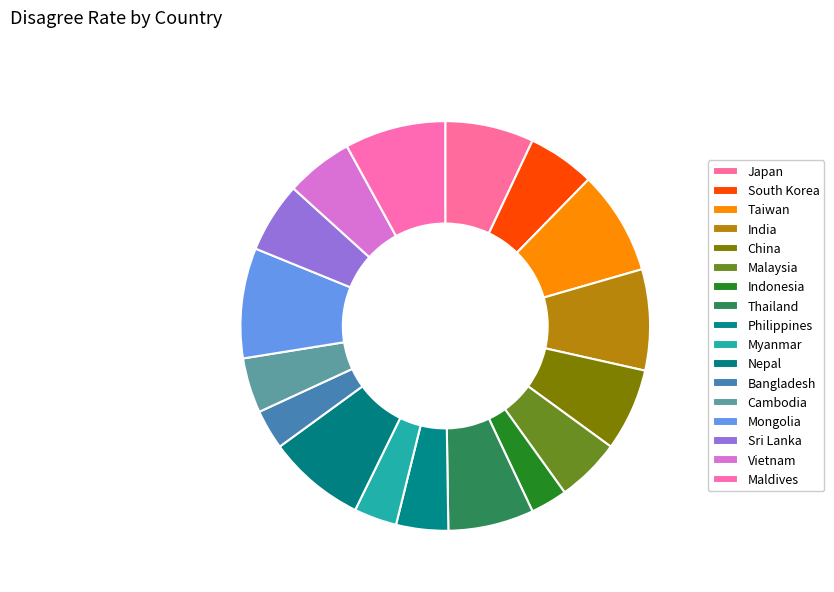

Is there any slice that represents more than half of the pie?

No